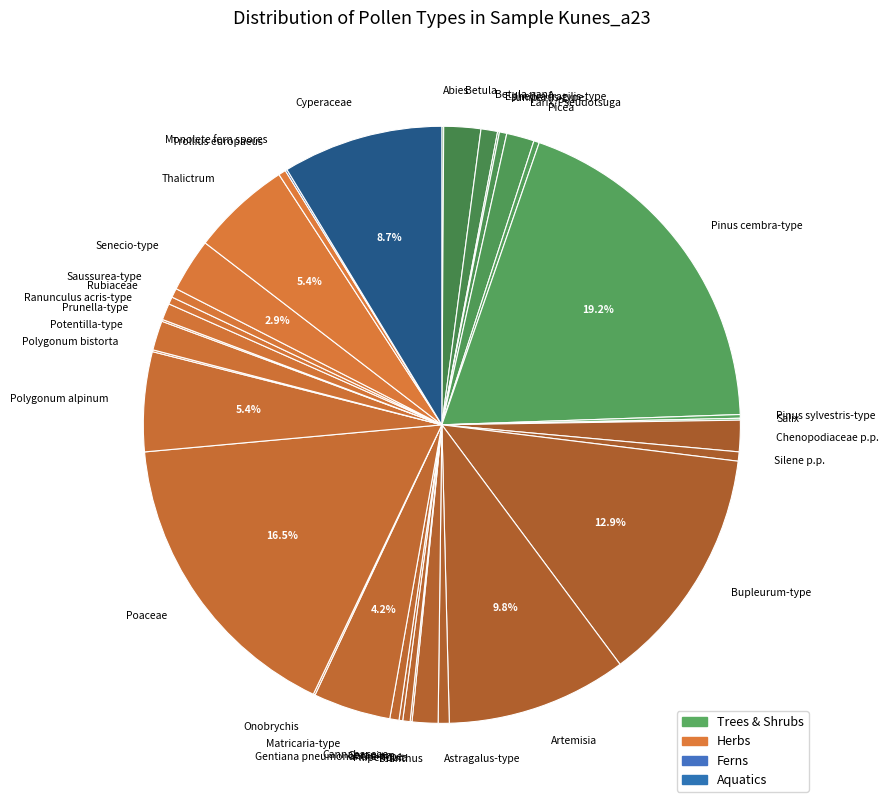

Do Dianthus and Picea together represent more than half of the pie?

No